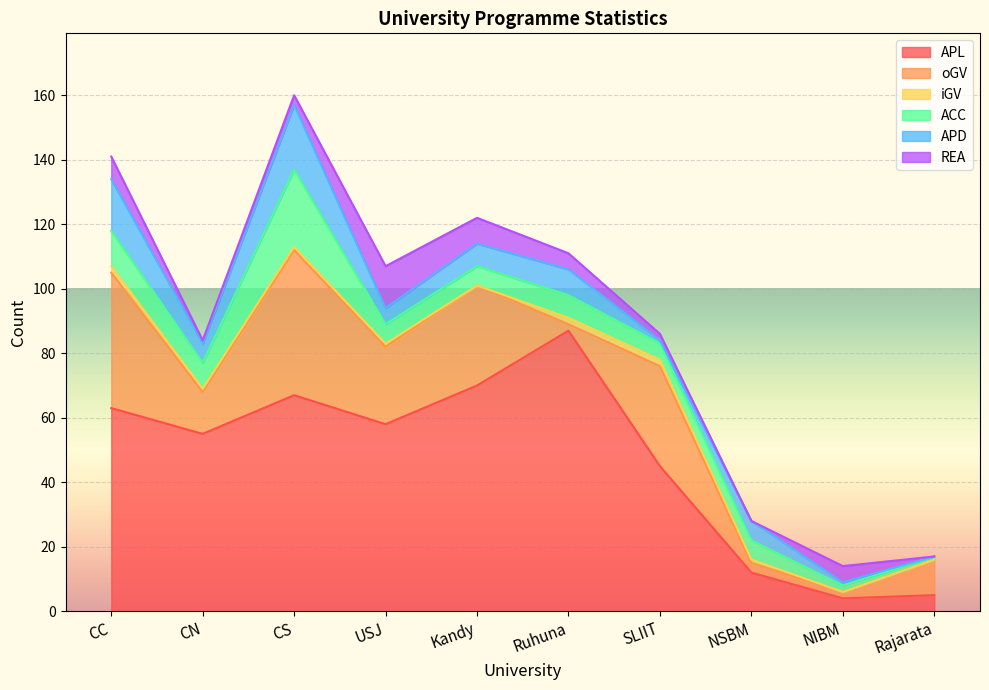

What is the label of the 1st point from the right?

Rajarata